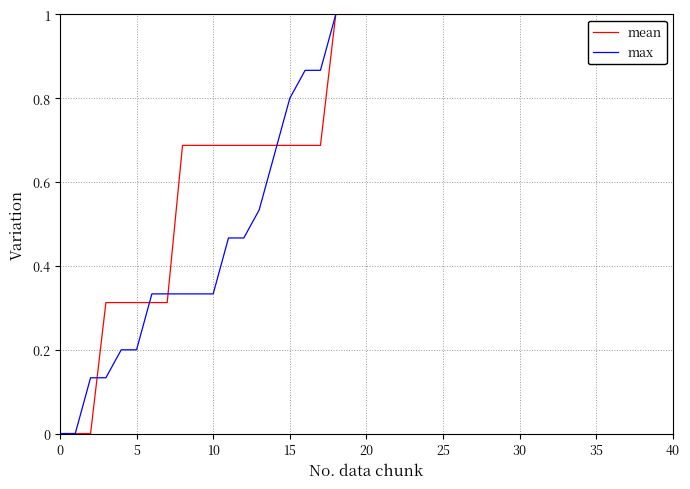

Does the chart display data point markers on the line(s)?

No